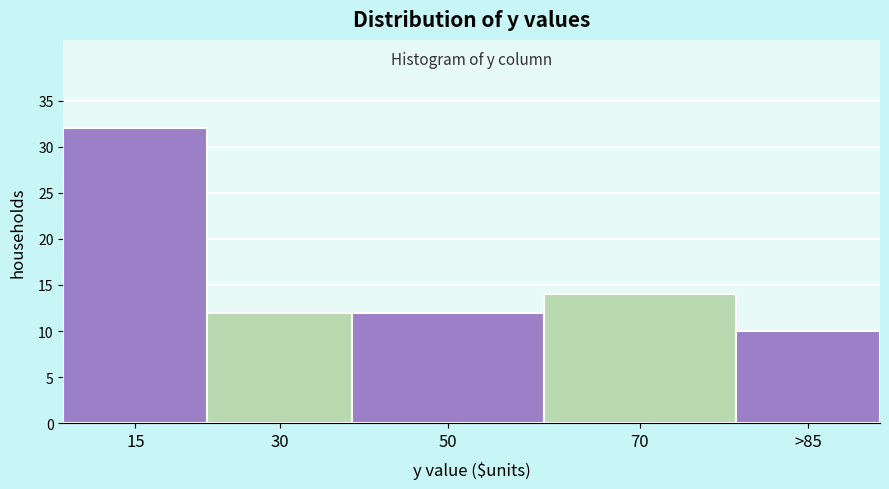

Reading right to left, transcribe all the data shown in this chart.

>85=10	70=14	50=12	30=12	15=32